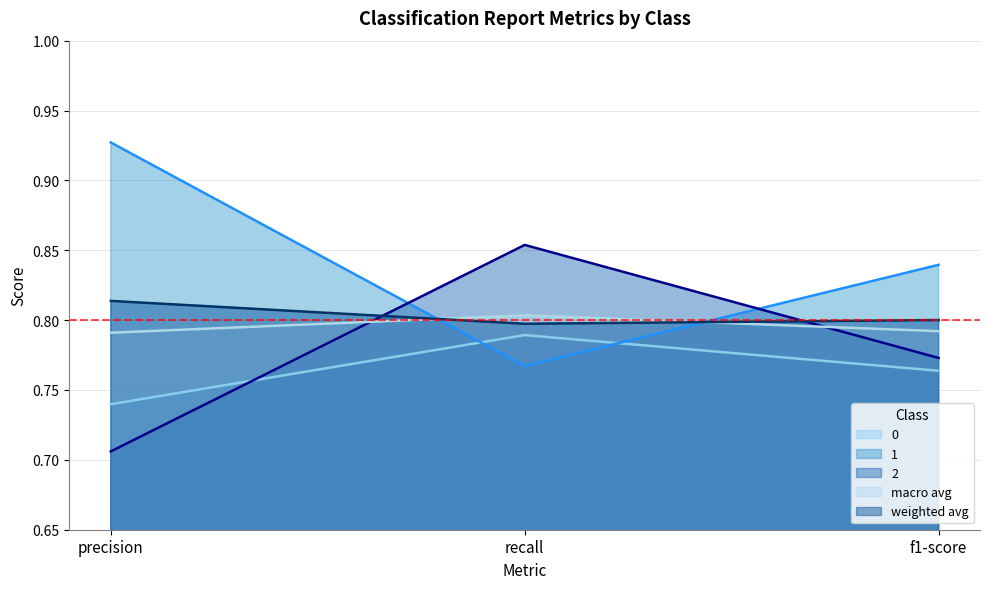

Which has a higher value, f1-score or precision?

f1-score